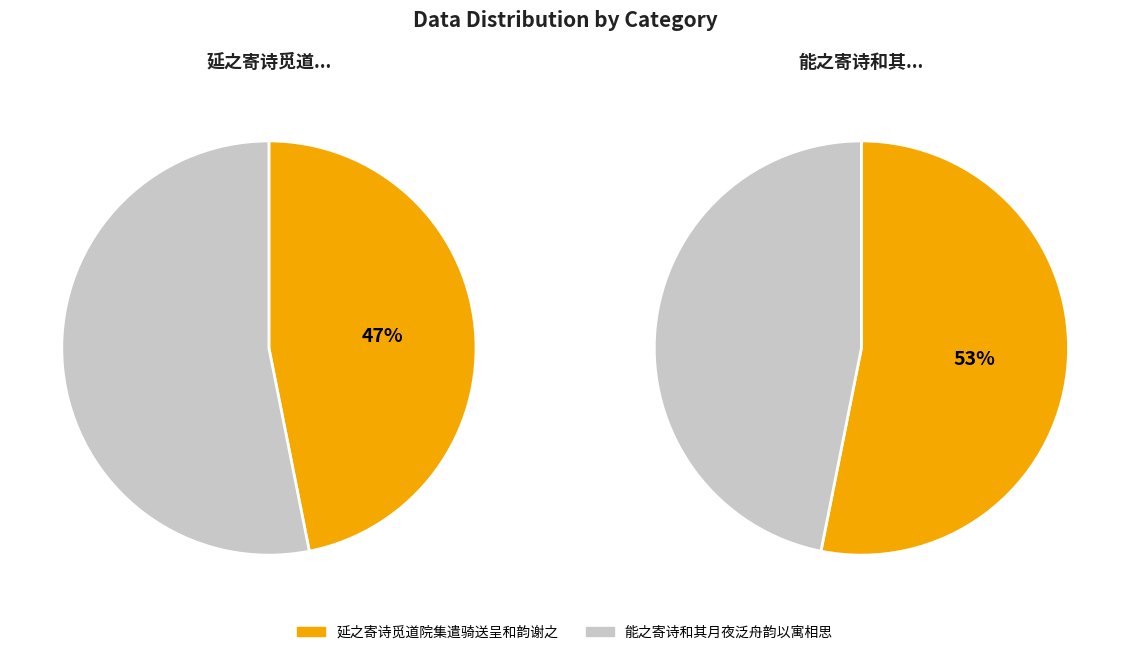

How many segments does this pie chart have?

2